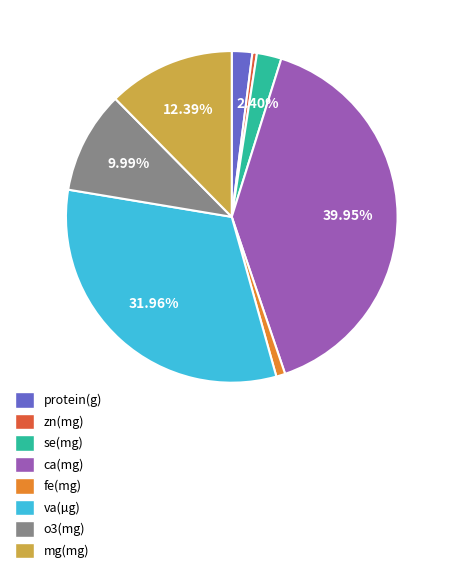

True or false: fe(mg) accounts for 11% of the total.

False